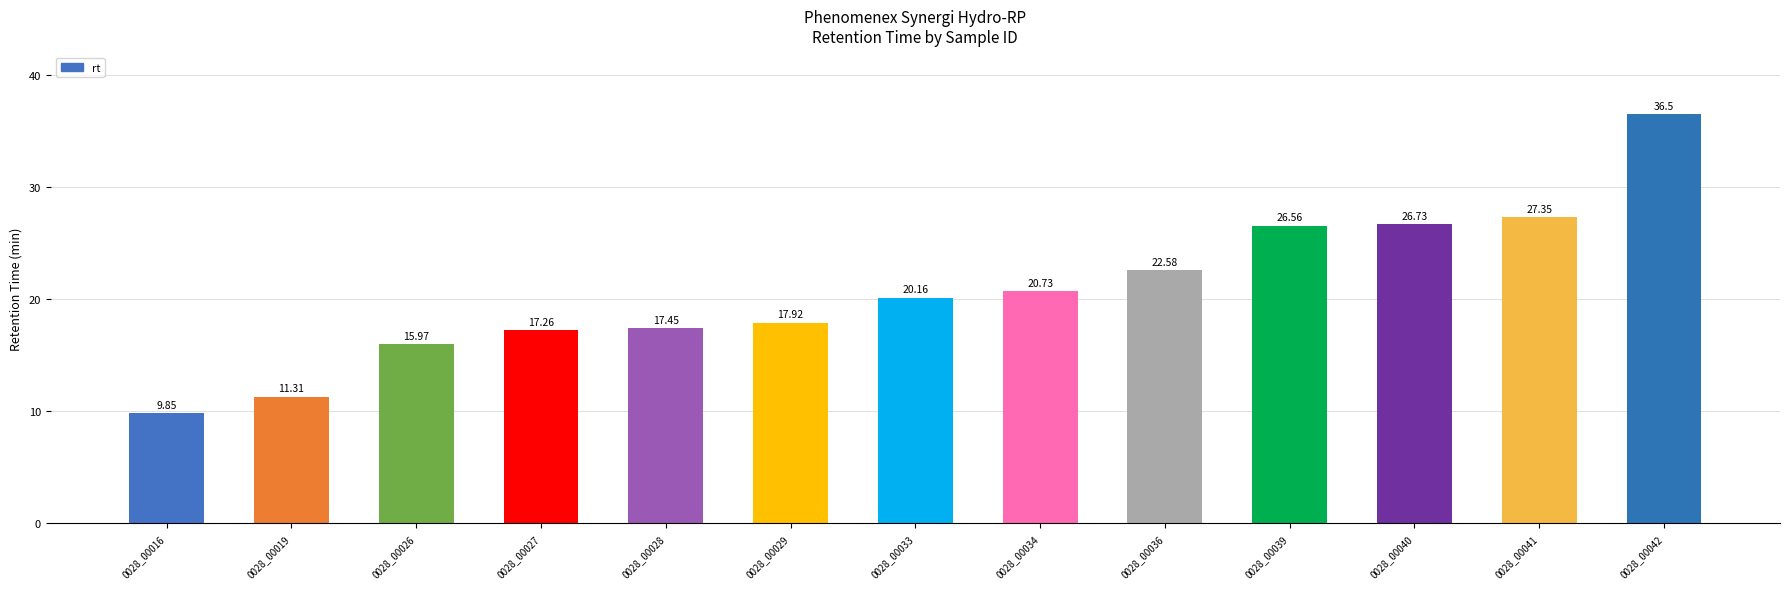

At which category does the chart reach its peak across all series?

0028_00042